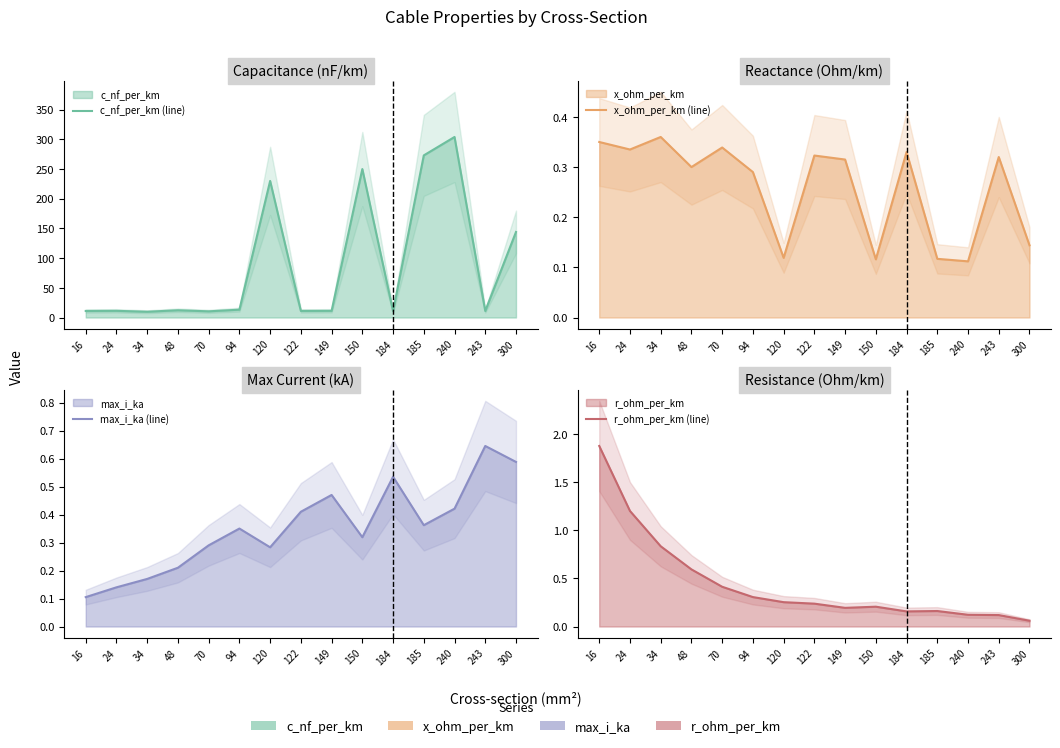

What is the average value of the c_nf_per_km (line) series?

87.5